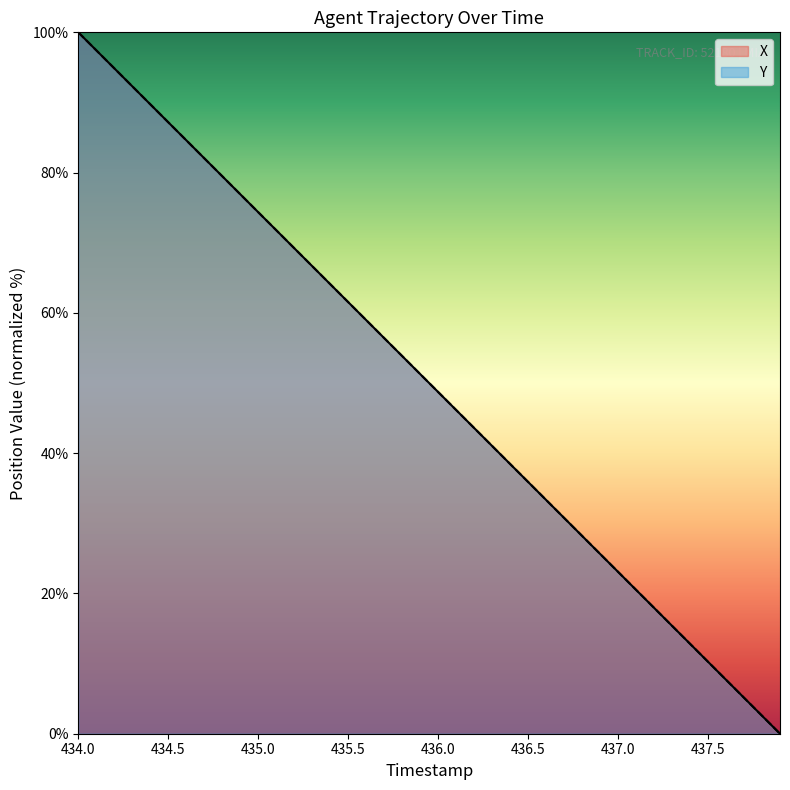

Between 434.2 and 434.5, which series saw the biggest shift?

X